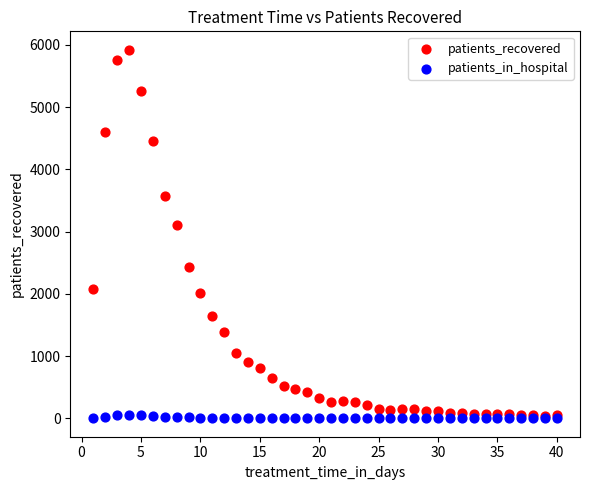

In the patients_recovered series, what Y value is closest to 2978?

3100